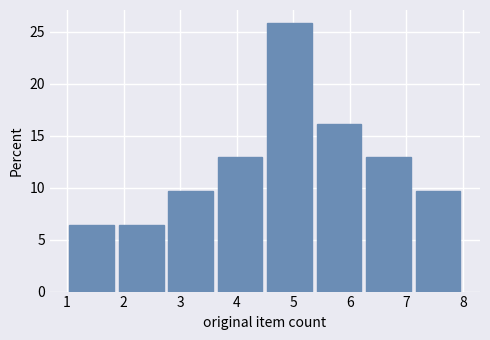

Over which range of the x-axis is the bar tallest?

4.5 to 5.4